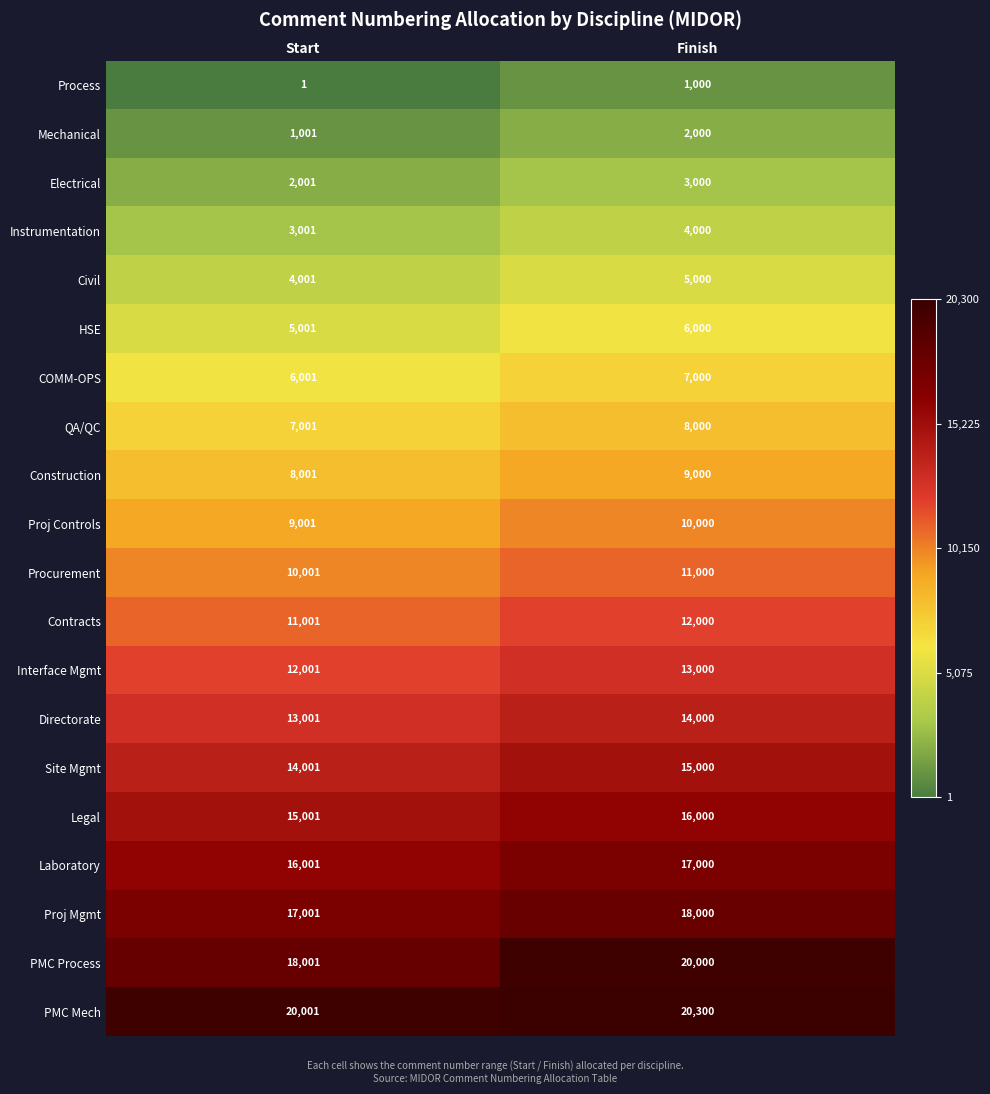

Which category has the highest value in the QA/QC series?

Finish